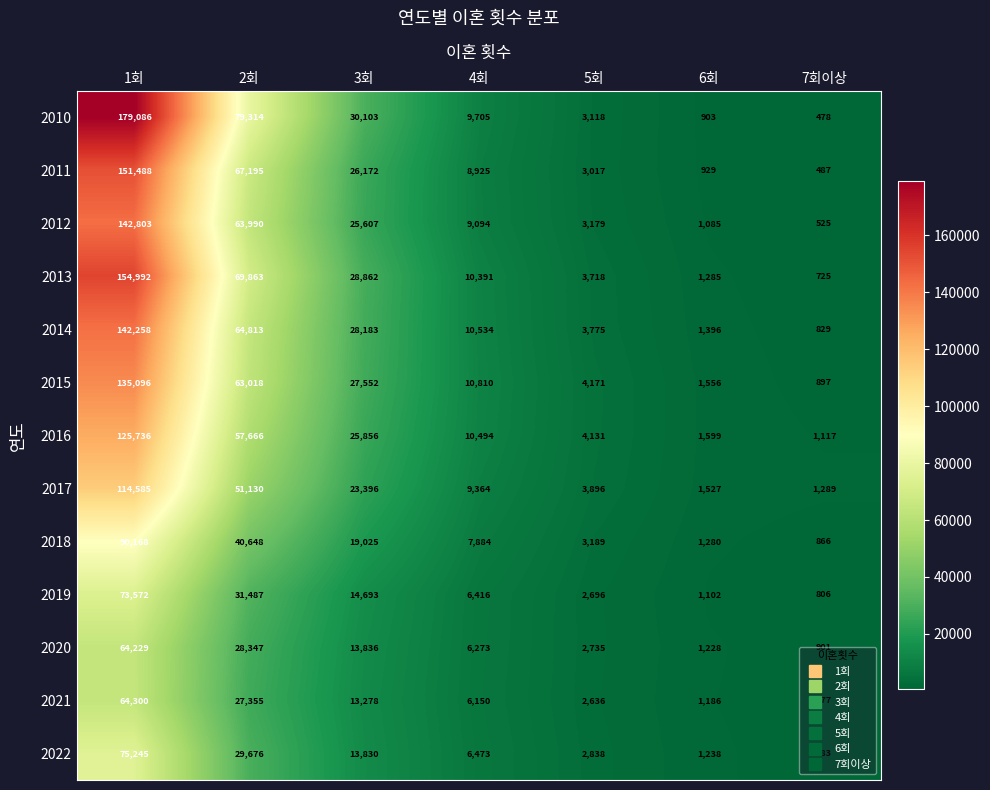

The value of 2015 at 7회이상 is 457. True or false?

False